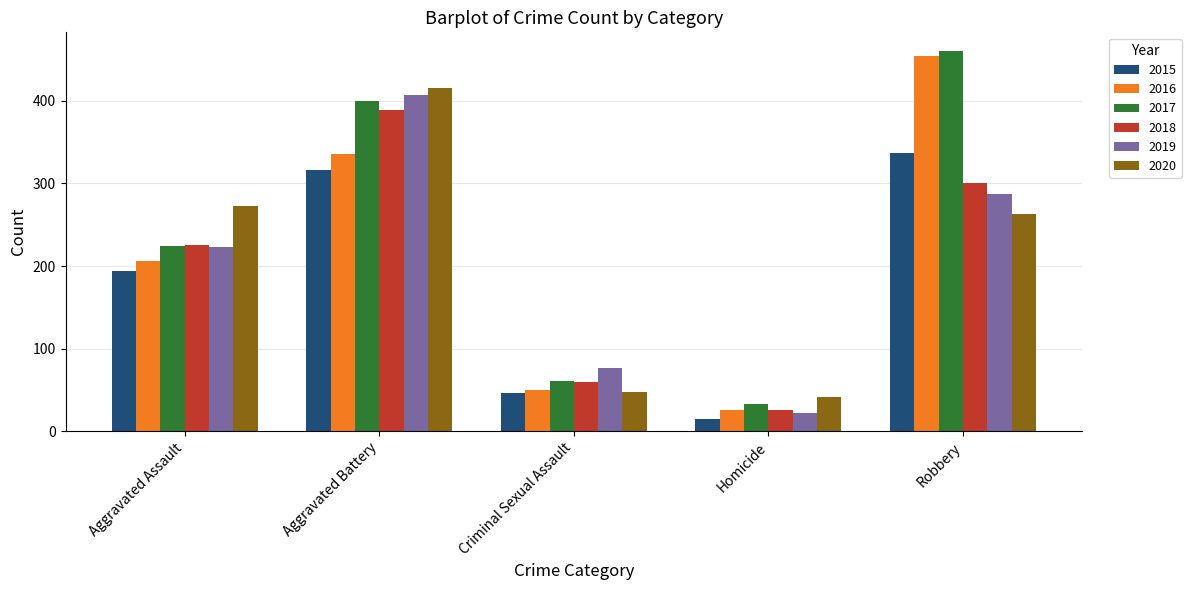

List the series in order of their peak value, highest first.

2017, 2016, 2020, 2019, 2018, 2015